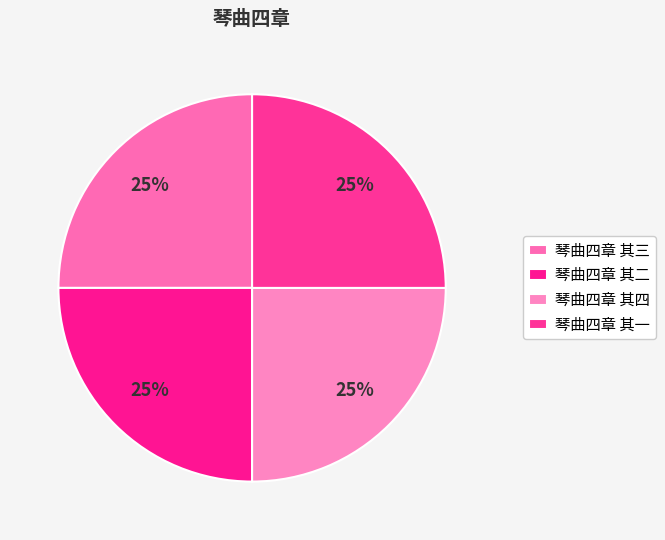

Count the number of slices in the pie.

4